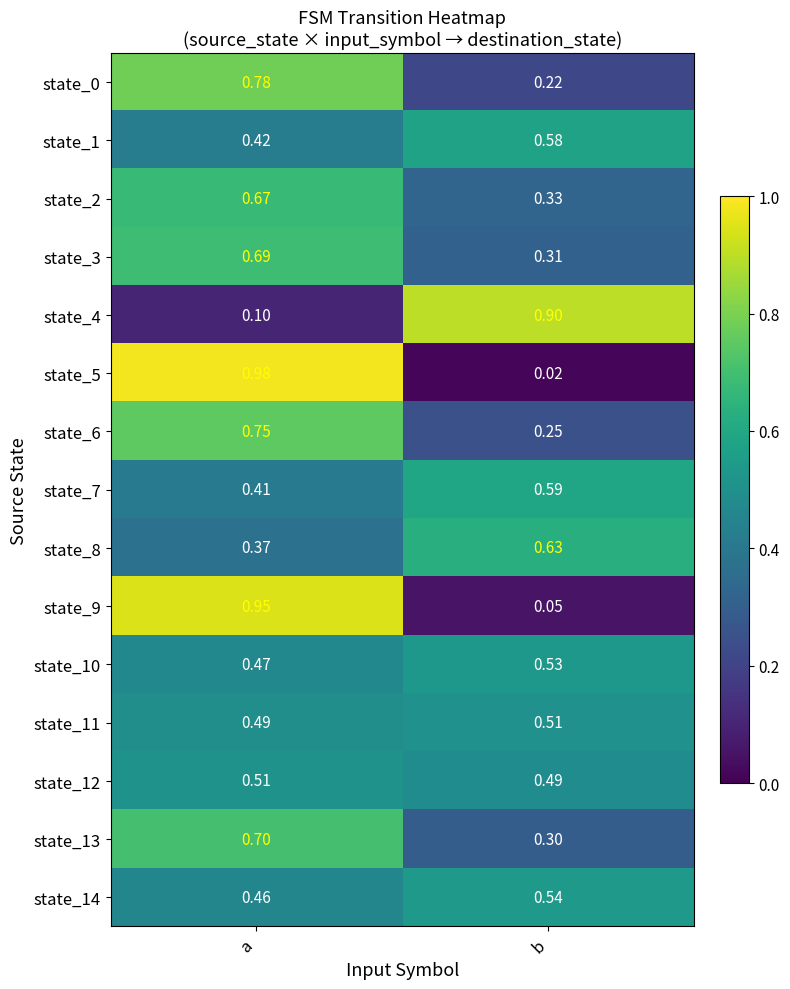

Rank the categories by state_5 value from lowest to highest.

b, a